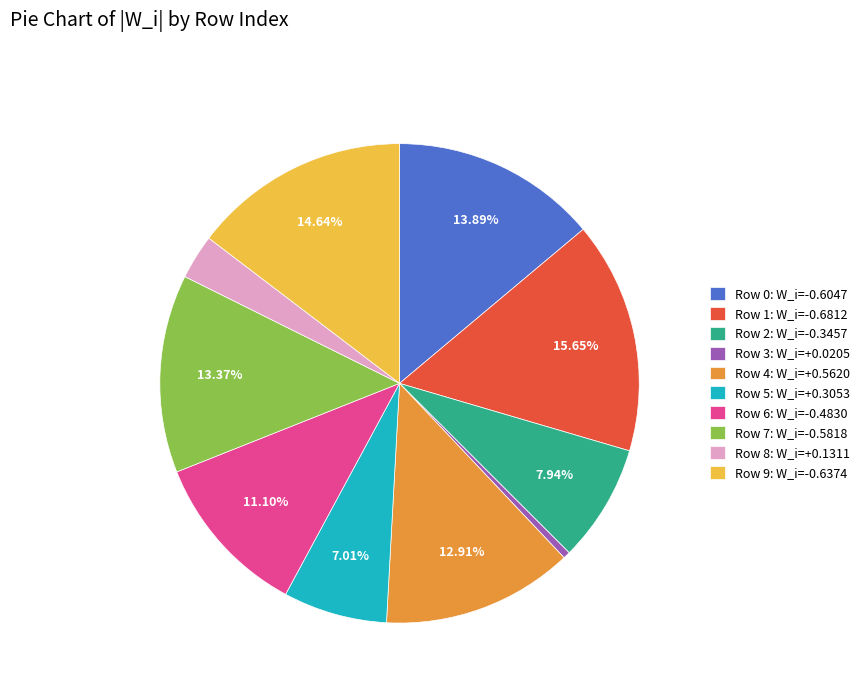

The Row 3 slice represents 15% of the pie. True or false?

False